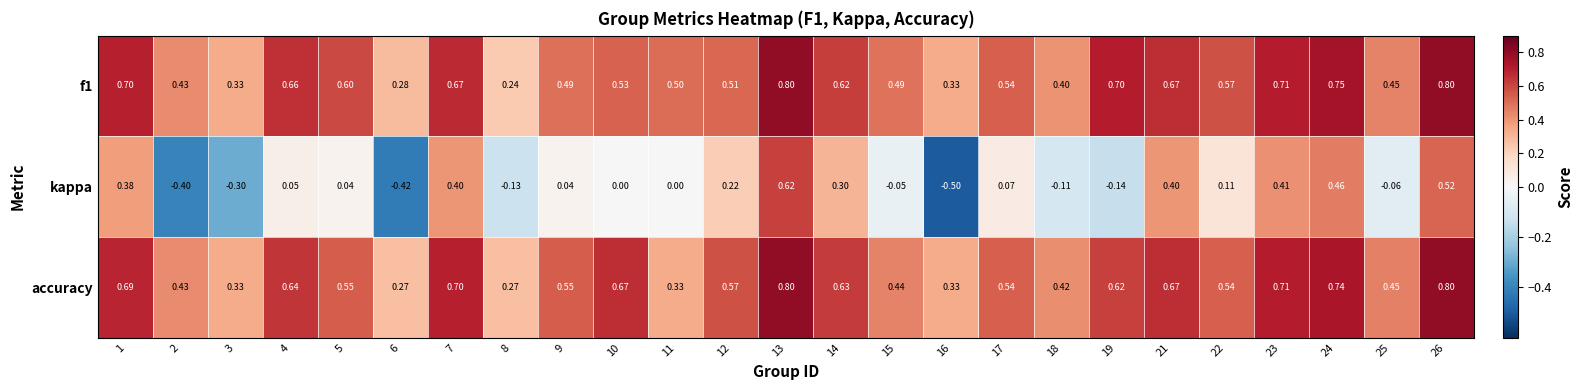

Which series has the largest range (max minus min)?

kappa